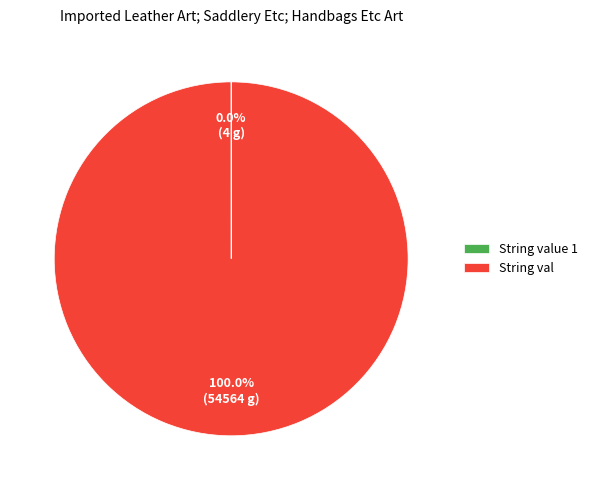

What is the majority slice?

String val